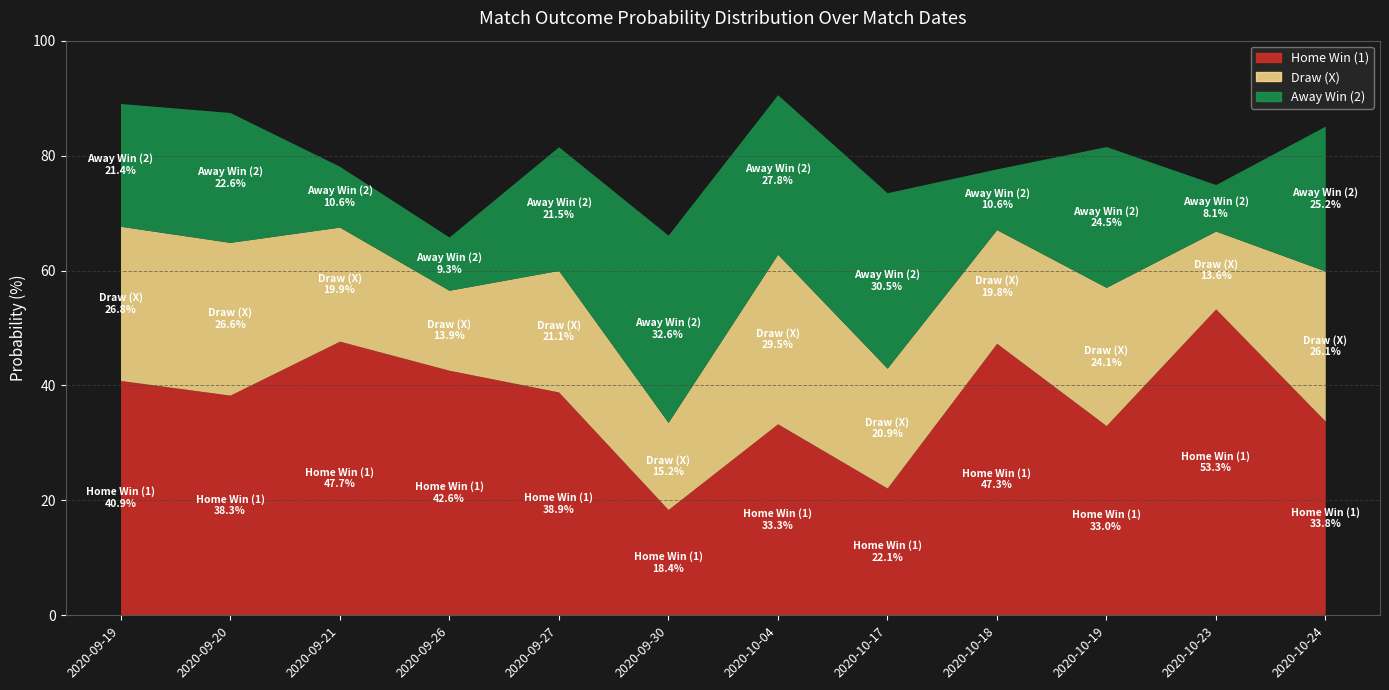

Rank the categories by Home Win (1) value from highest to lowest.

2020-10-23, 2020-09-21, 2020-10-18, 2020-09-26, 2020-09-19, 2020-09-27, 2020-09-20, 2020-10-24, 2020-10-04, 2020-10-19, 2020-10-17, 2020-09-30